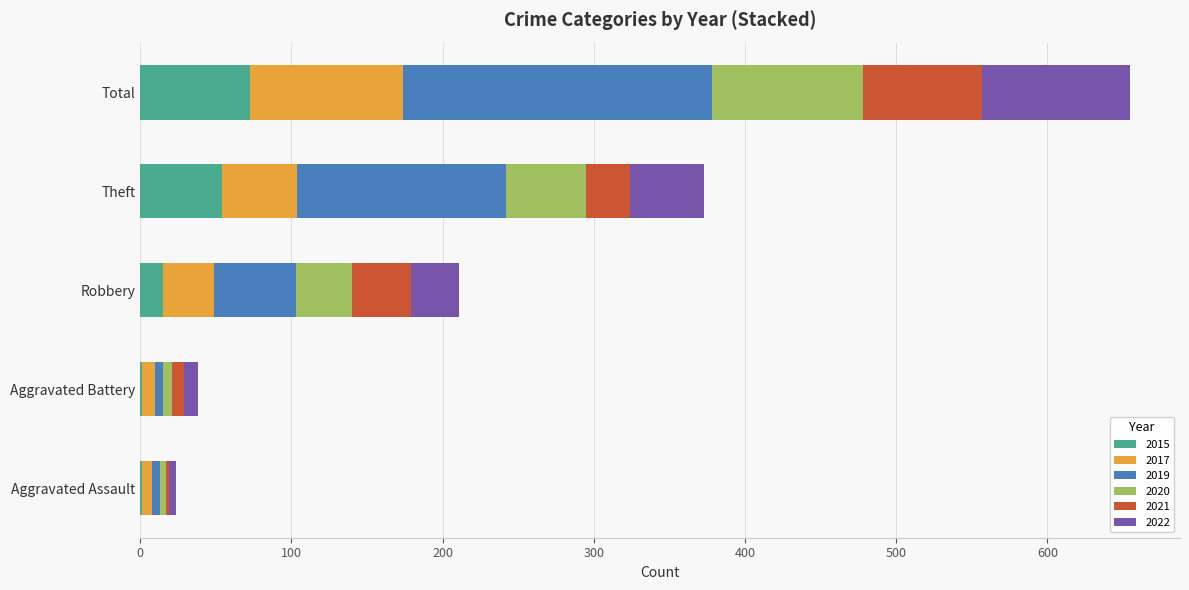

At which category is the sum across all series the highest?

Total